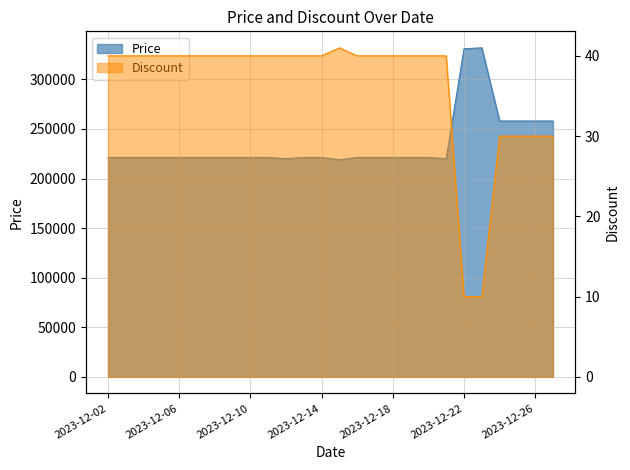

What is the value of the Discount point at the 8th from the left?

40